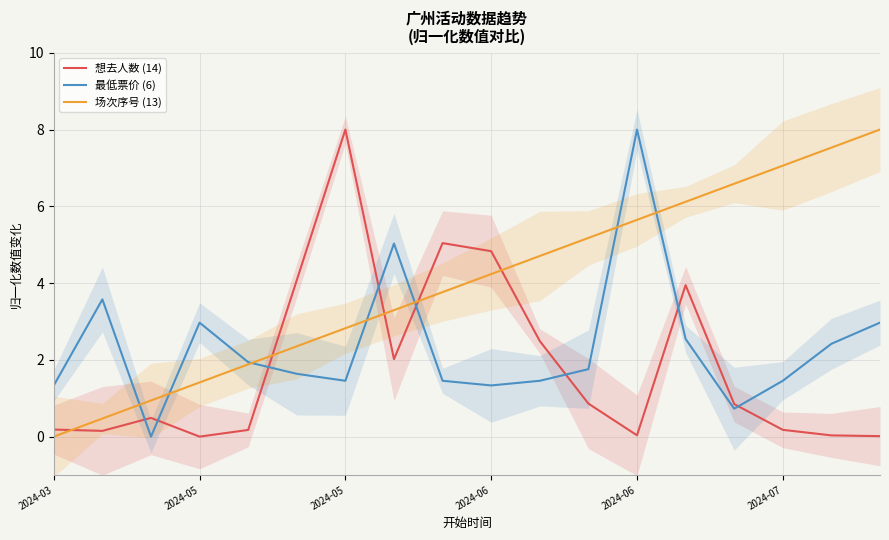

Which has a higher value, 13 or 16?

13